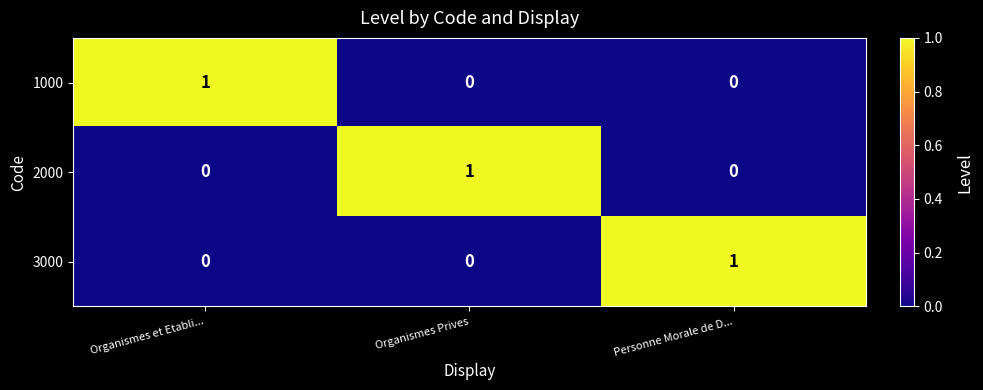

Which category has the highest value in the 3000 series?

Personne Morale de D...